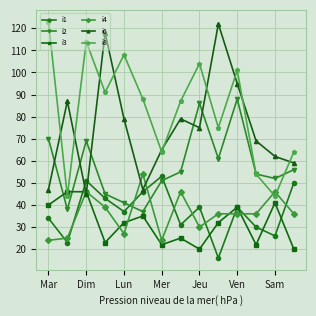

Reading left to right, transcribe all the data shown in this chart.

i1: 34	23	51	43	37	46	53	31	39	16	39	30	26	50
i2: 70	38	69	45	41	37	51	55	86	61	88	54	52	56
i3: 40	46	46	23	32	35	22	25	20	32	39	22	41	20
i4: 24	25	46	39	27	54	24	46	30	36	36	36	46	36
i6: 47	87	45	118	79	47	65	79	75	122	95	69	62	59
i8: 123	44	114	91	108	88	64	87	104	75	101	54	44	64